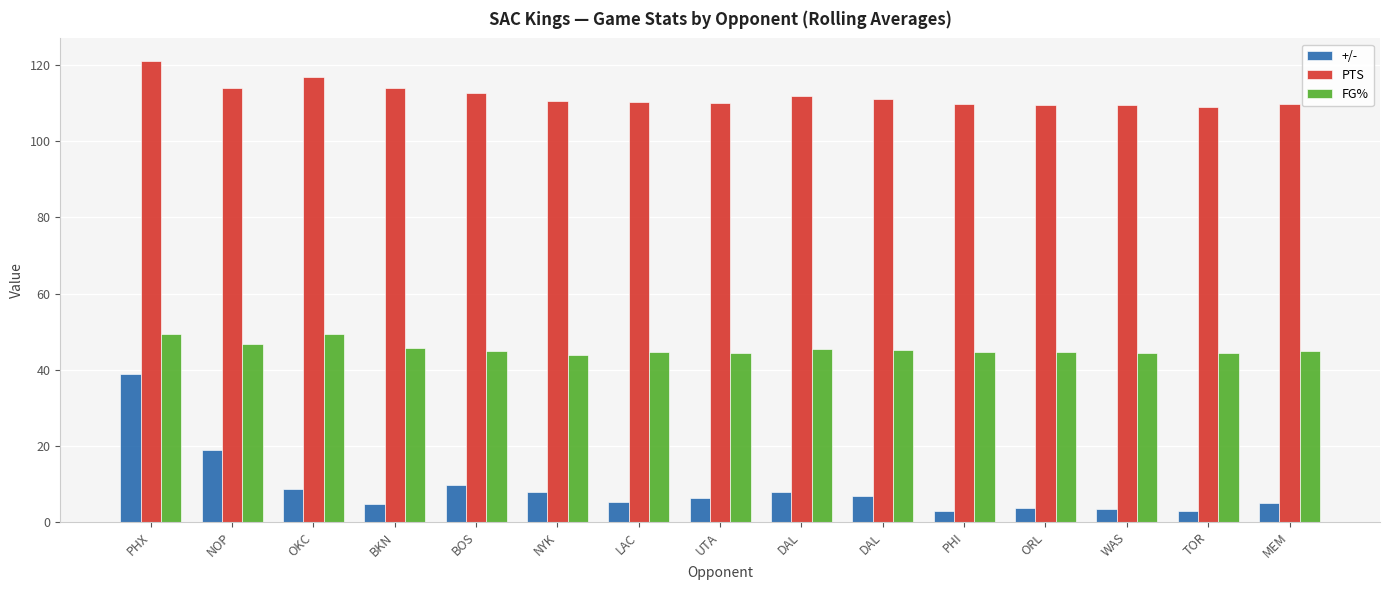

Between TOR and DAL, which is larger?

DAL